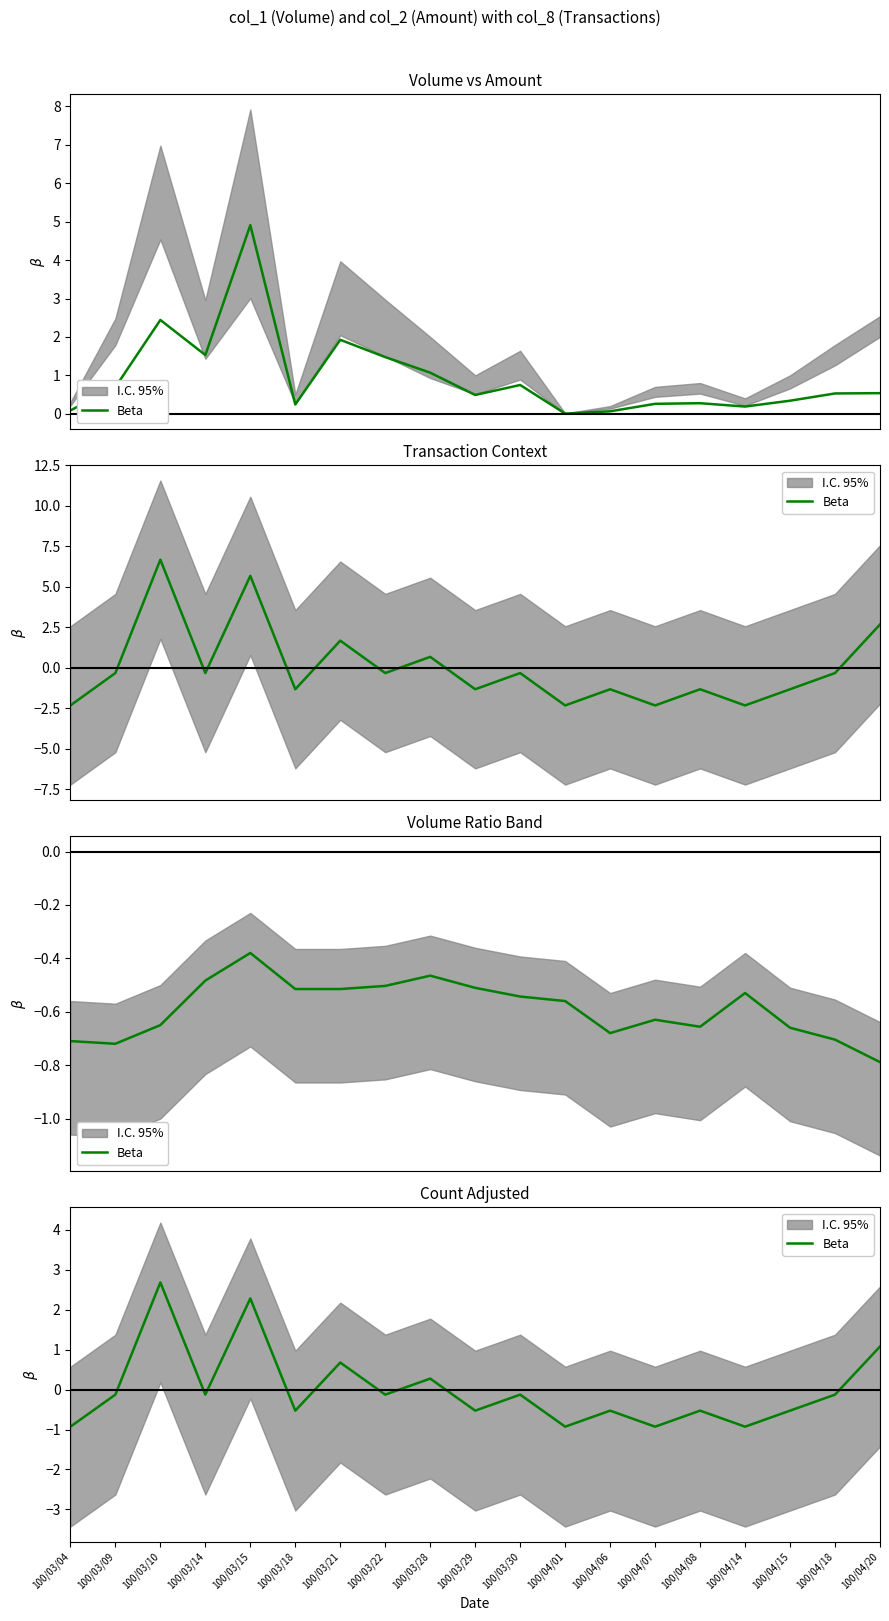

Where is the data nearest to the value 0?

100/03/09